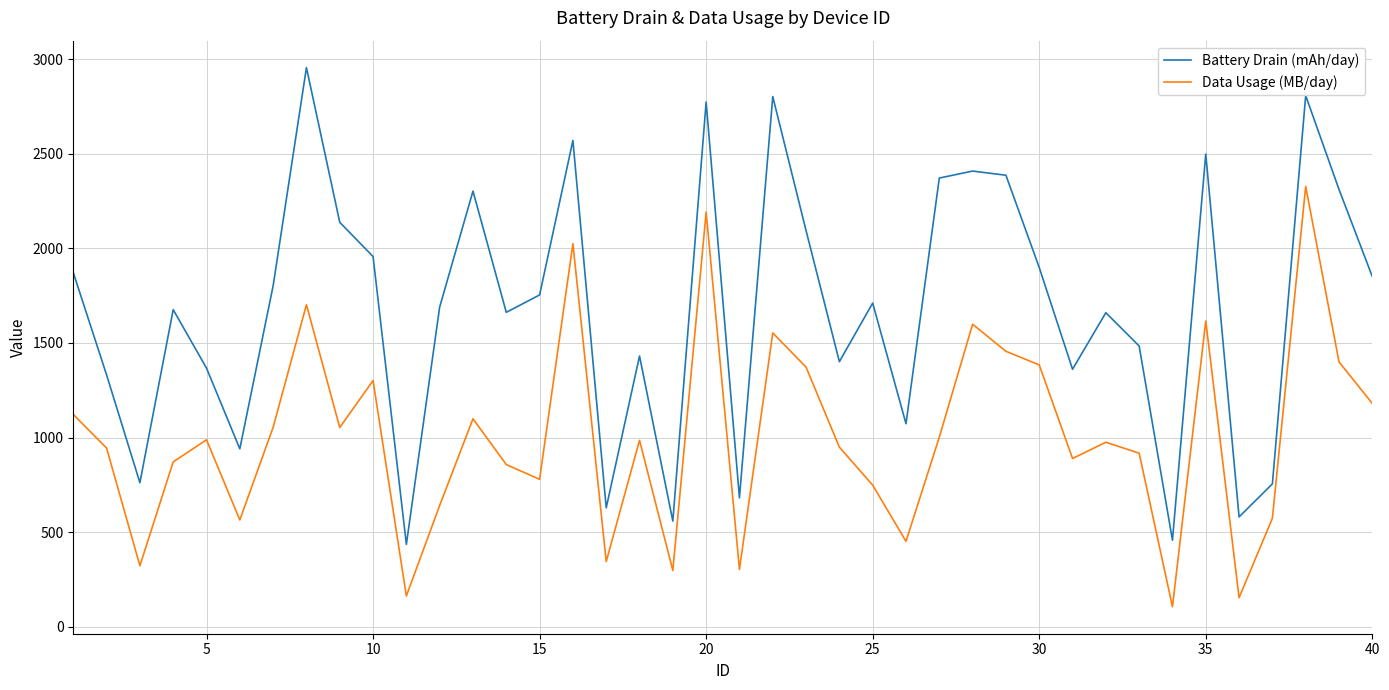

Does the chart have visible grid lines?

Yes